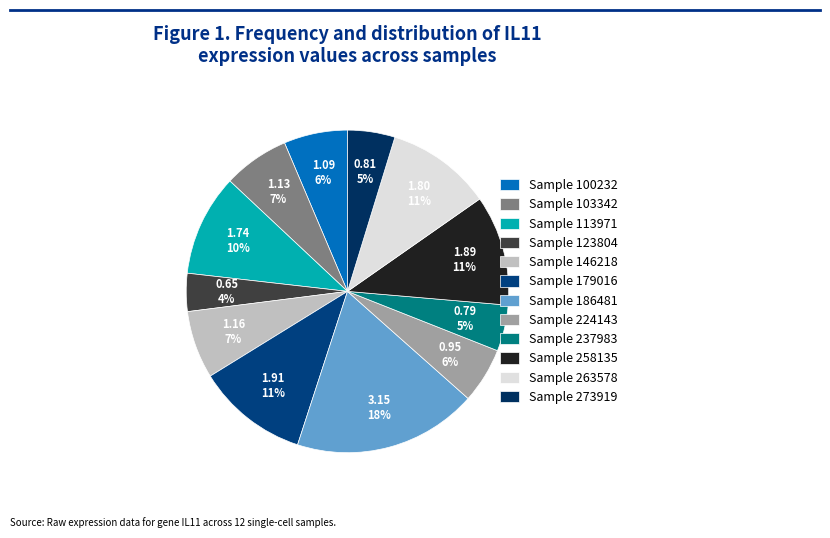

Is there a majority slice in this chart?

No